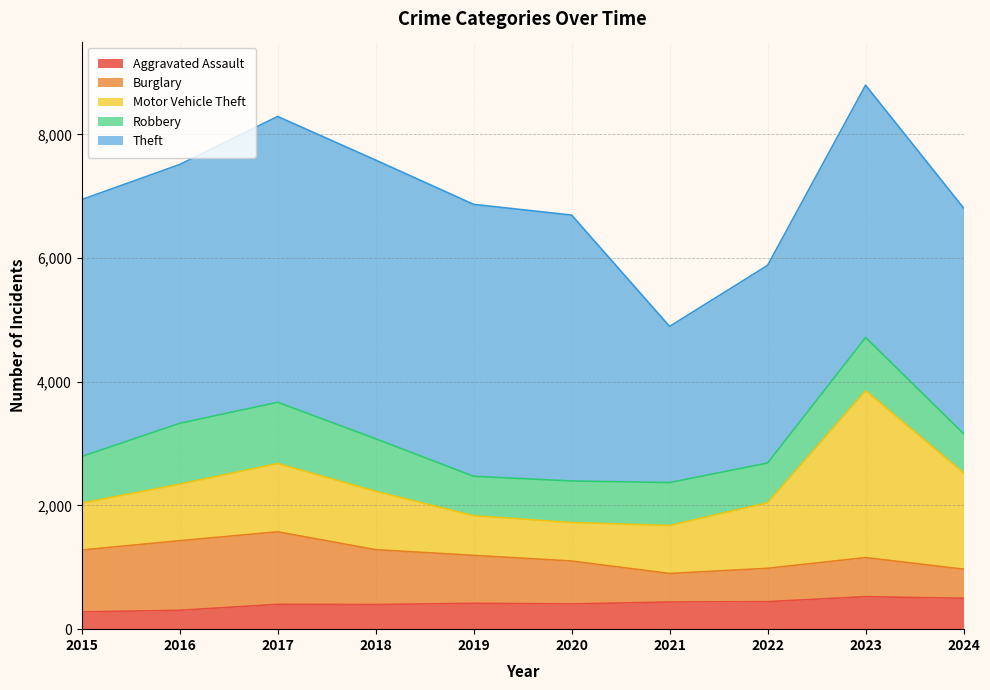

True or false: Motor Vehicle Theft has a value of 1211 at 2021.

False